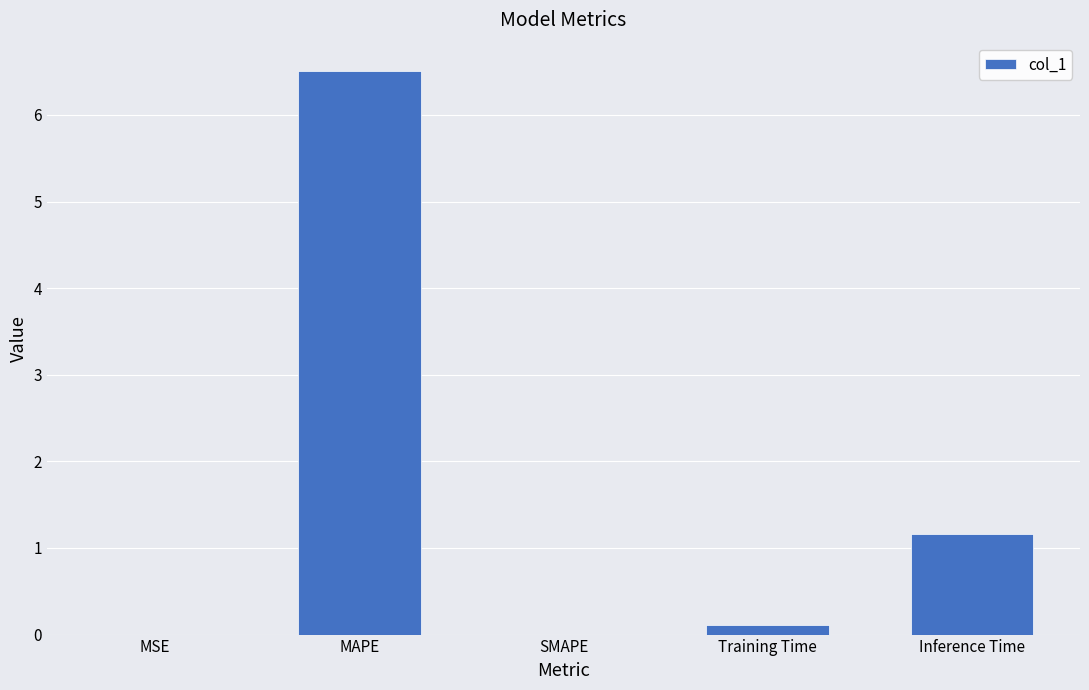

Between Training Time and Inference Time, which is larger?

Inference Time